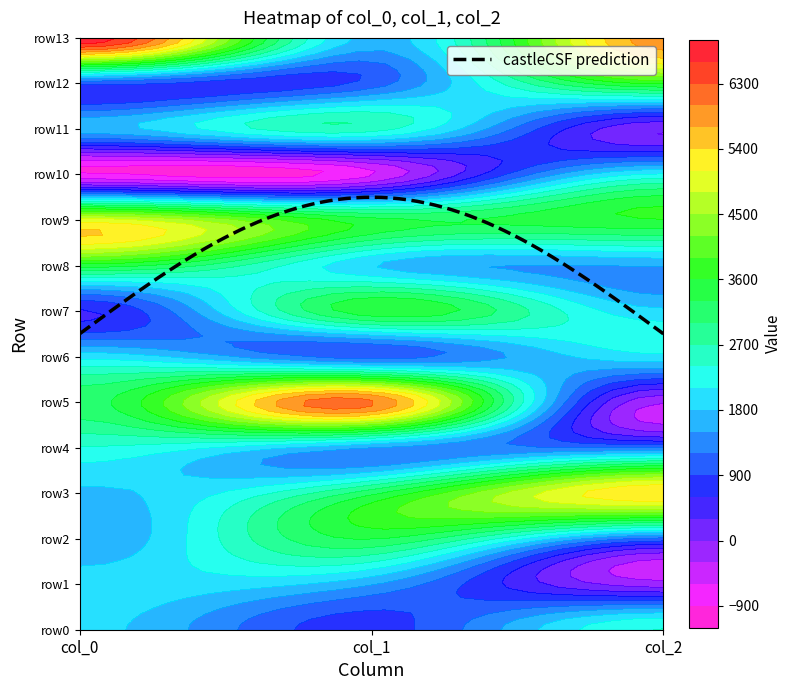

How many data points in col_1 are above 1818?

7